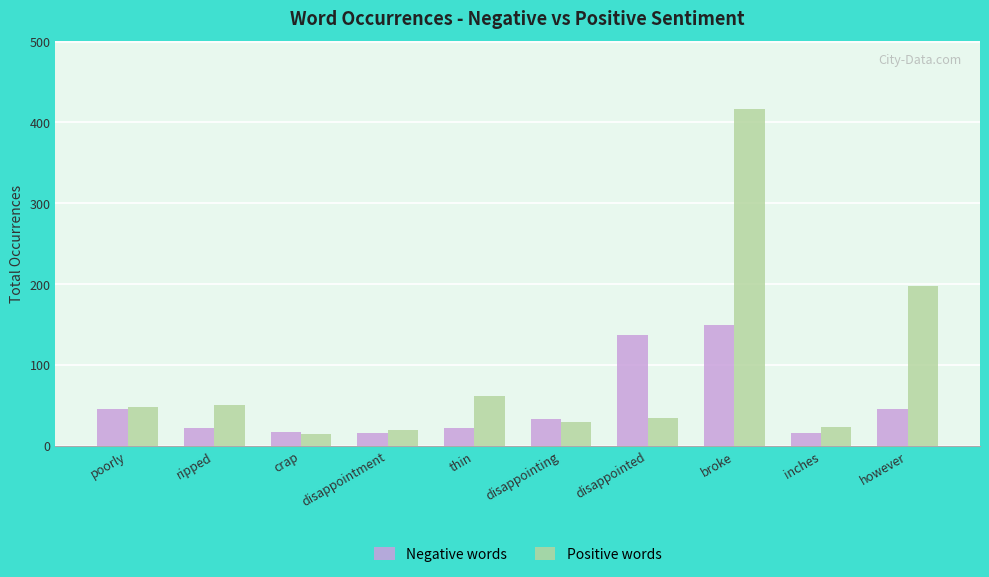

Rank the series by their maximum value, from lowest to highest.

Negative words, Positive words